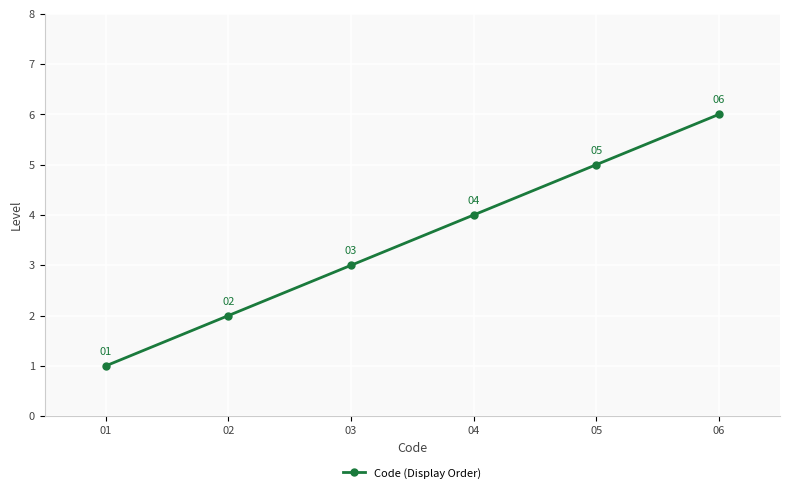

The value at 02 is 1. True or false?

False